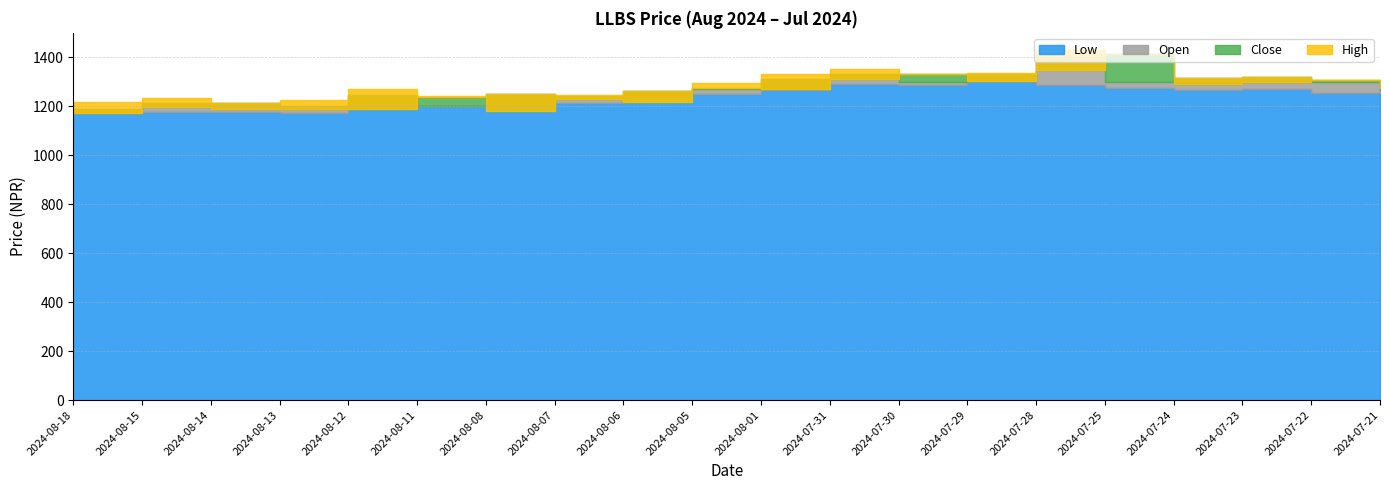

True or false: Open and High cross at least once.

False